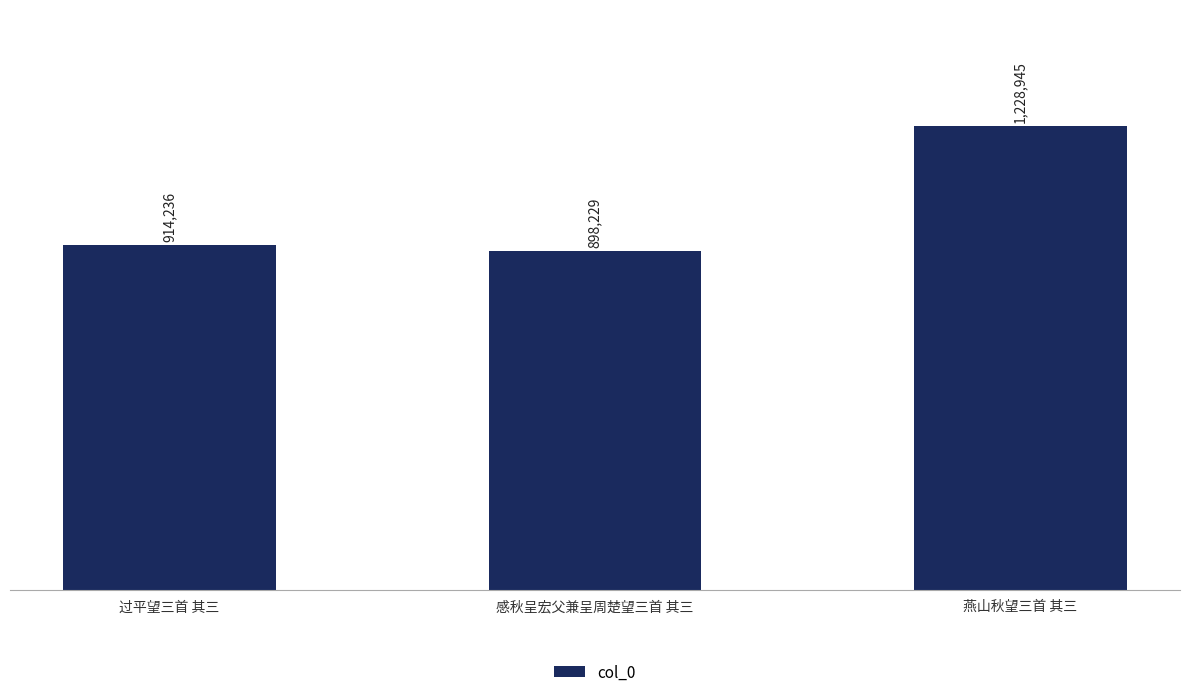

Reading left to right, list all the values displayed in this chart.

914236	898229	1228945